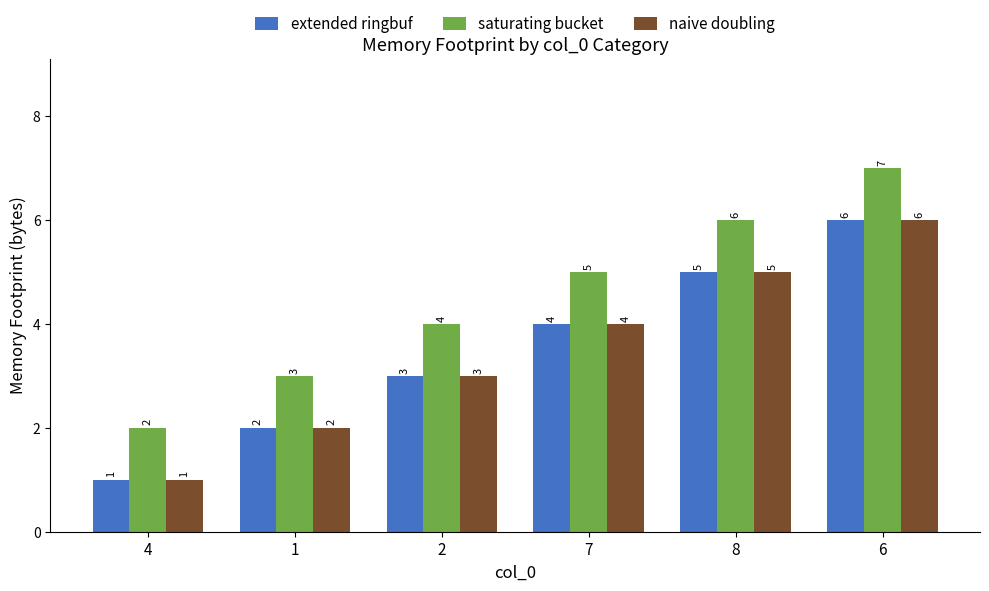

What are all the series names shown in the legend?

extended ringbuf, saturating bucket, naive doubling